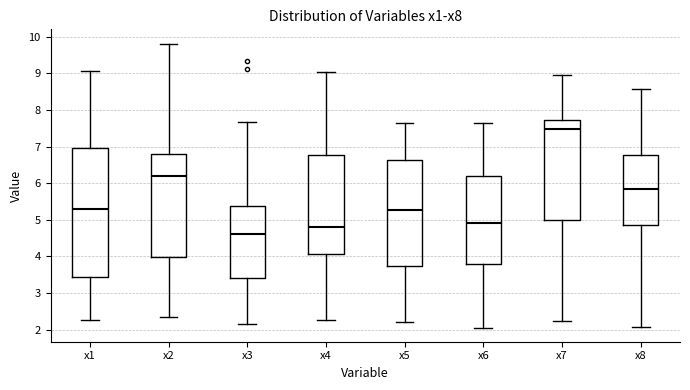

Reading left to right, transcribe this box plot: for each box, give where its median line is, the range the box spans, and where its two whiskers end, as read against the y-axis. The values are not printed on the chart, so give them approximately, as read against the axis.

x1: median 5.3, box 3.4 to 7.0, whiskers 2.3 to 9.1
x2: median 6.2, box 4.0 to 6.8, whiskers 2.3 to 9.8
x3: median 4.6, box 3.4 to 5.4, whiskers 2.1 to 7.7
x4: median 4.8, box 4.1 to 6.8, whiskers 2.3 to 9.0
x5: median 5.3, box 3.7 to 6.6, whiskers 2.2 to 7.6
x6: median 4.9, box 3.8 to 6.2, whiskers 2.1 to 7.6
x7: median 7.5, box 5.0 to 7.7, whiskers 2.2 to 8.9
x8: median 5.8, box 4.9 to 6.8, whiskers 2.1 to 8.6